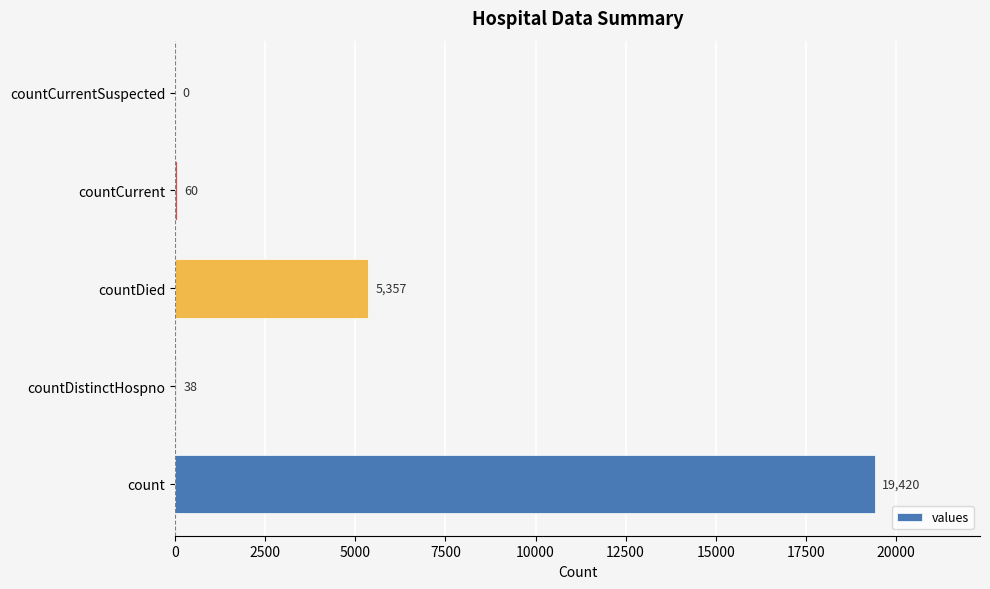

Reading bottom to top, what are all the values shown in this chart?

count=19420	countDistinctHospno=38	countDied=5357	countCurrent=60	countCurrentSuspected=0